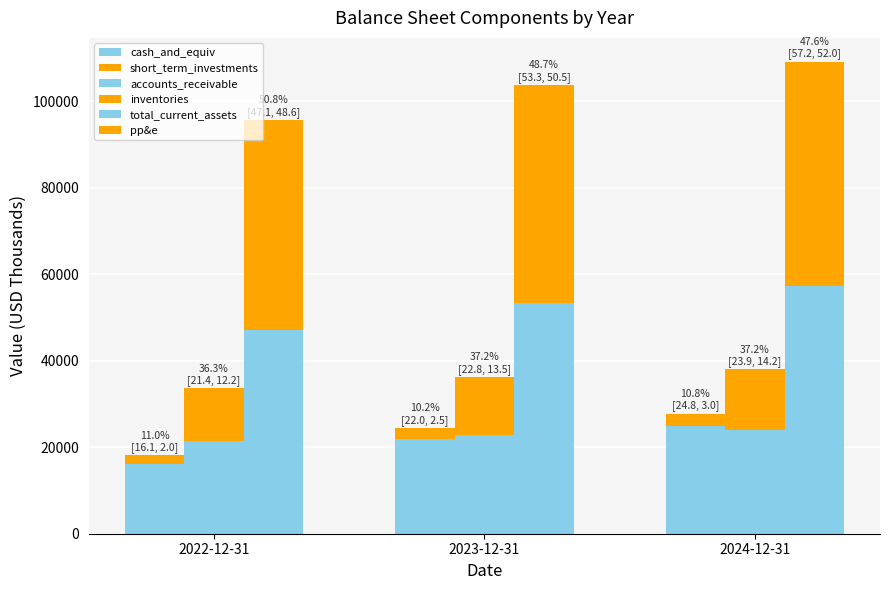

True or false: inventories has a value of 14150 at 2024-12-31.

True